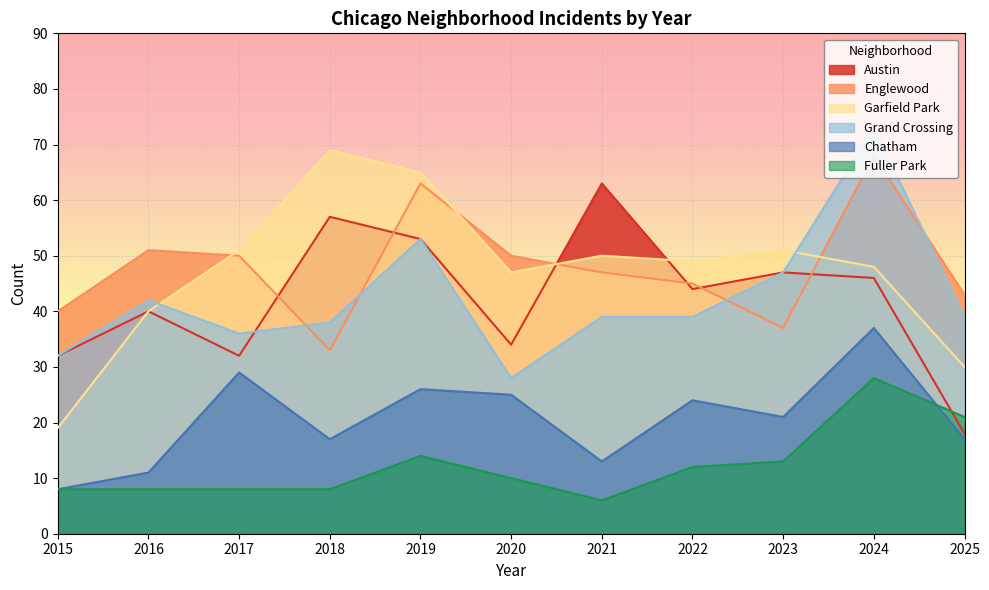

How many interior local peaks does the Chatham series have?

4